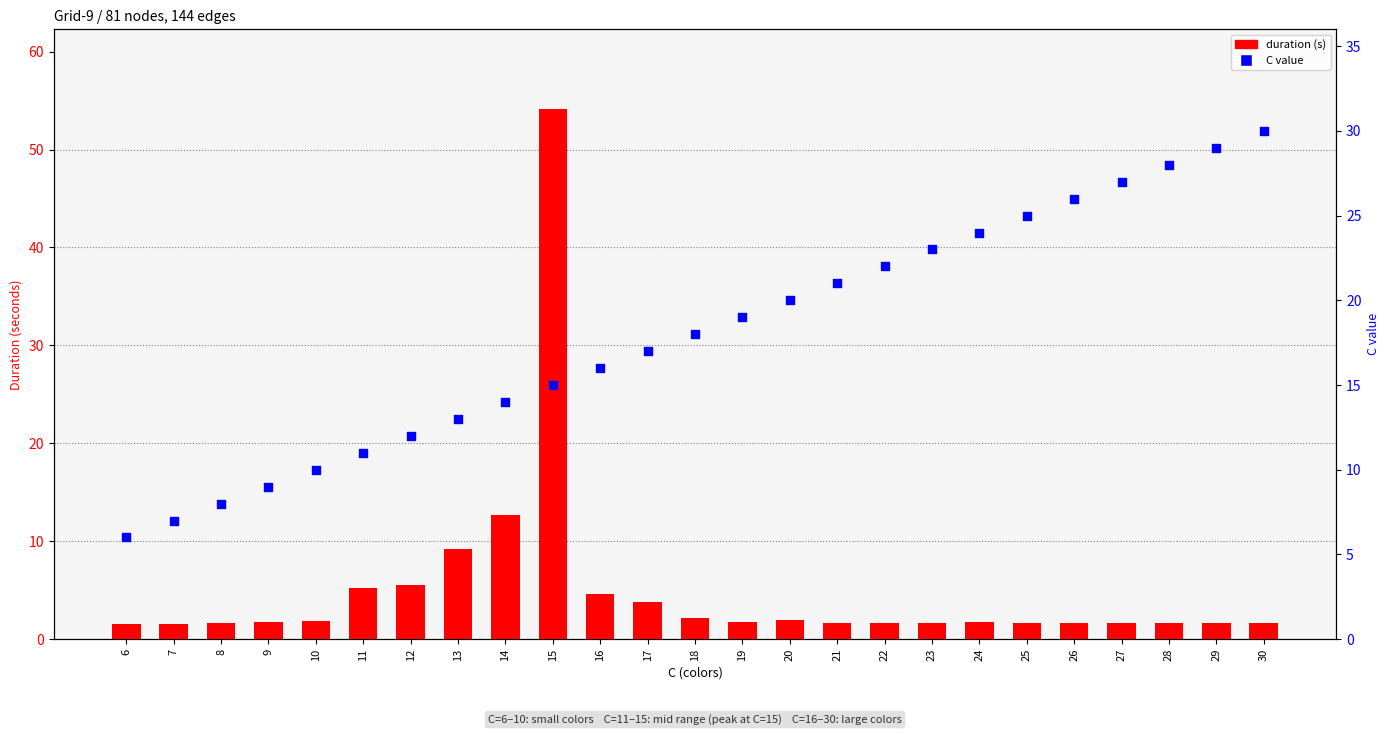

Is the value of C value at 13 greater than the value of duration (s) at 10?

Yes